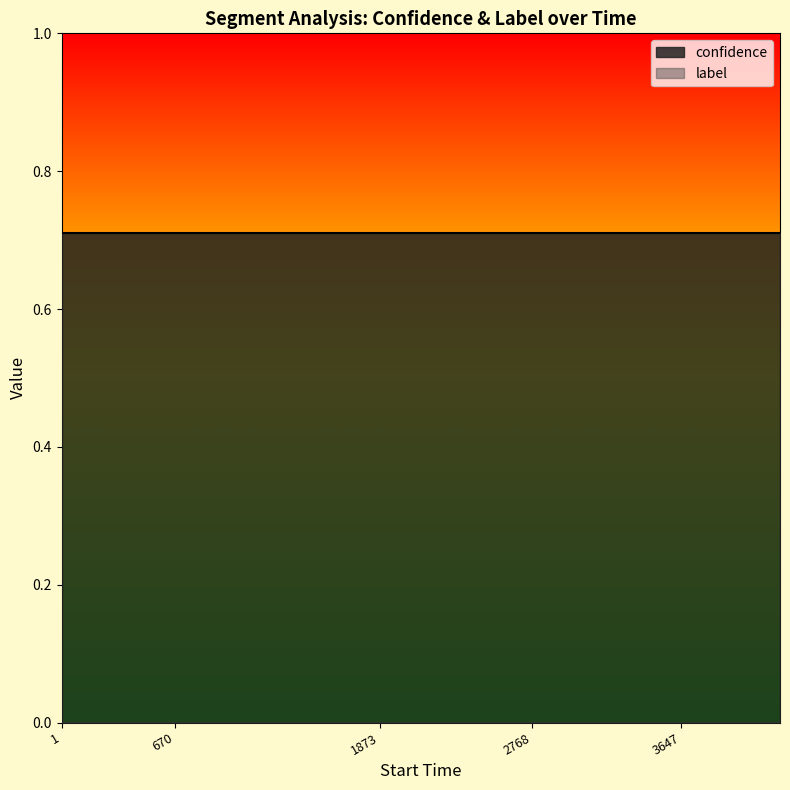

At which category is the sum across all series the highest?

1